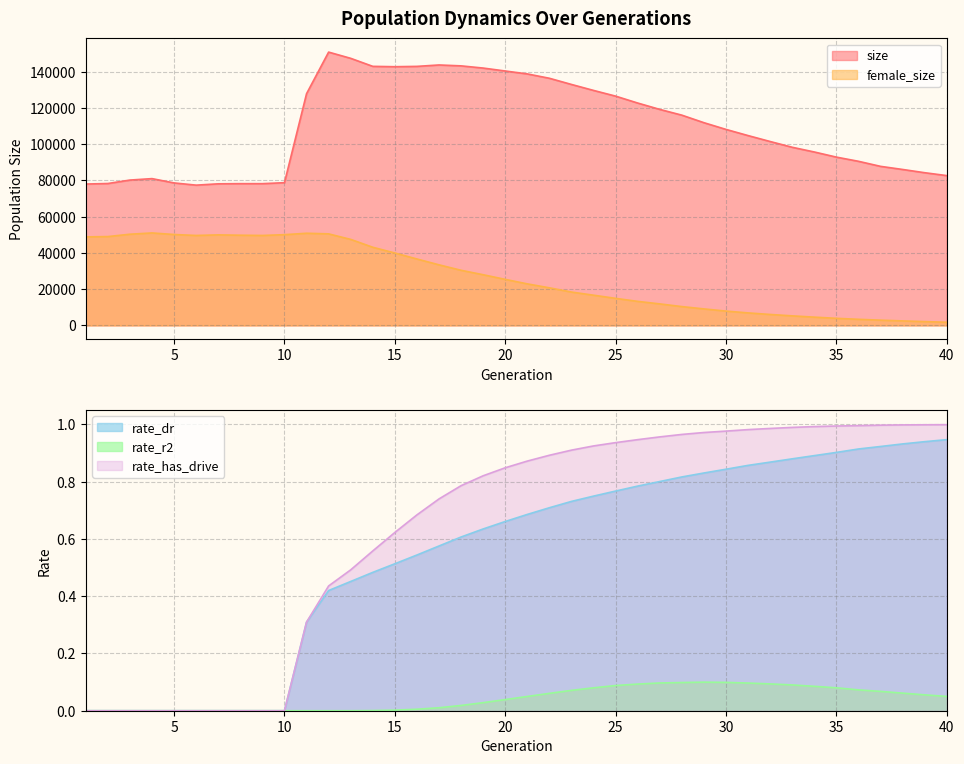

Which category has the highest value in the rate_dr series?

40